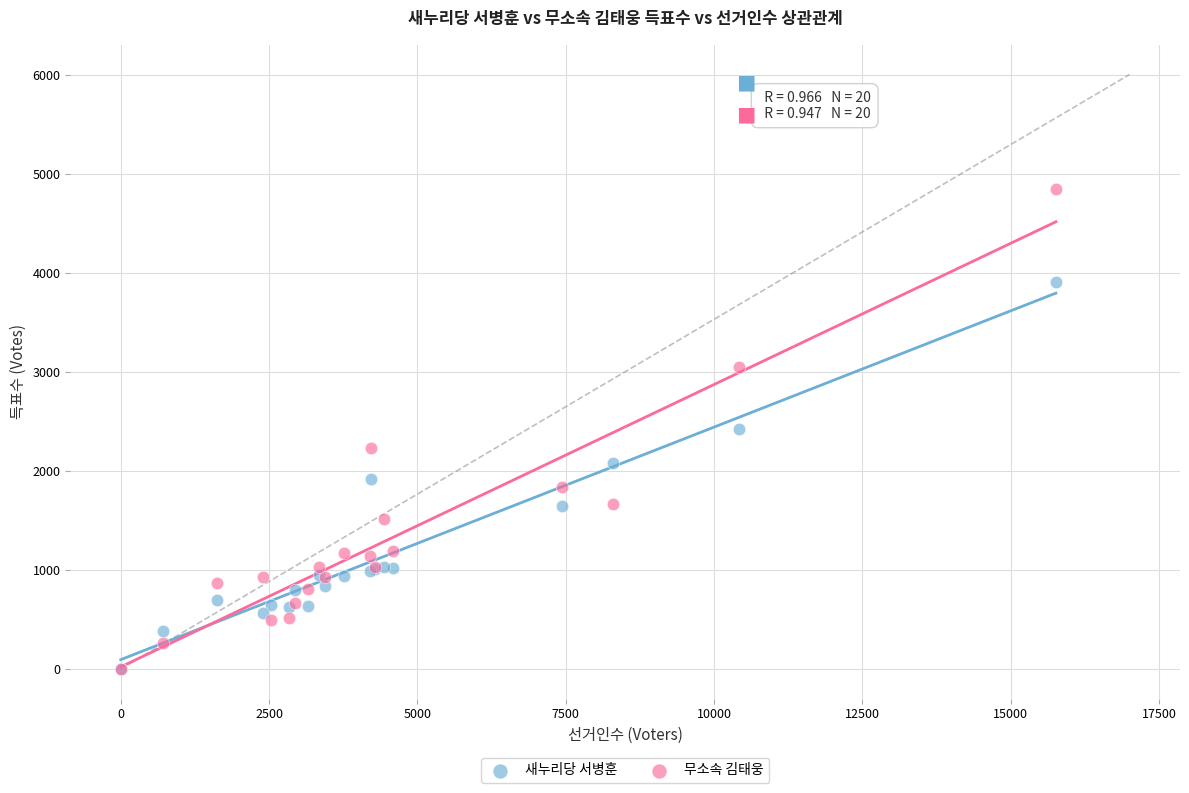

What are all the series names shown in the legend?

새누리당 서병훈, 무소속 김태웅